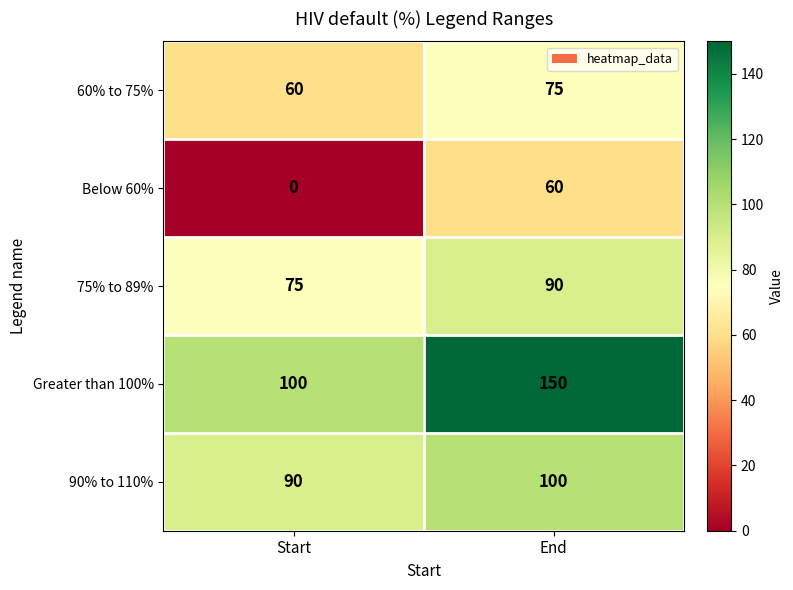

Which series changed the most between Start and End?

Below 60%